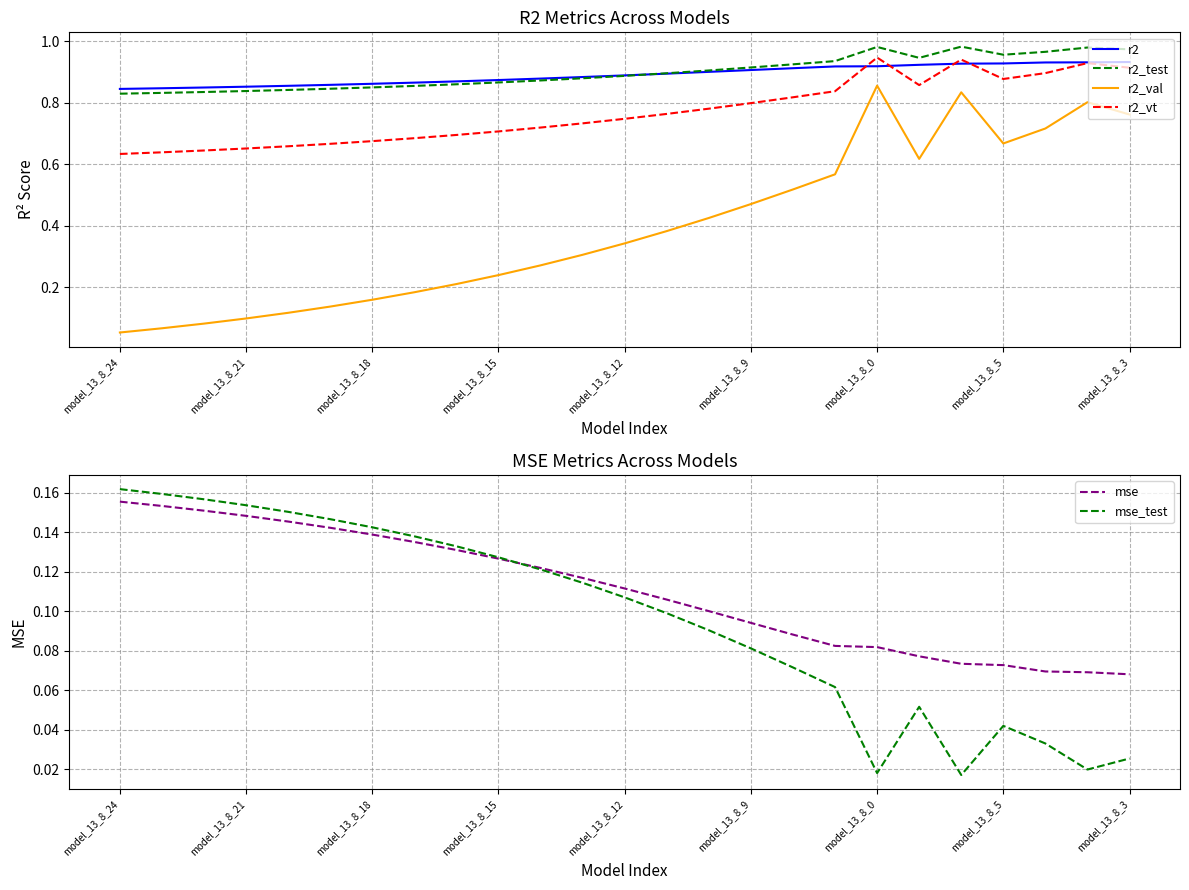

What is the sum of all r2_val values?

9.9